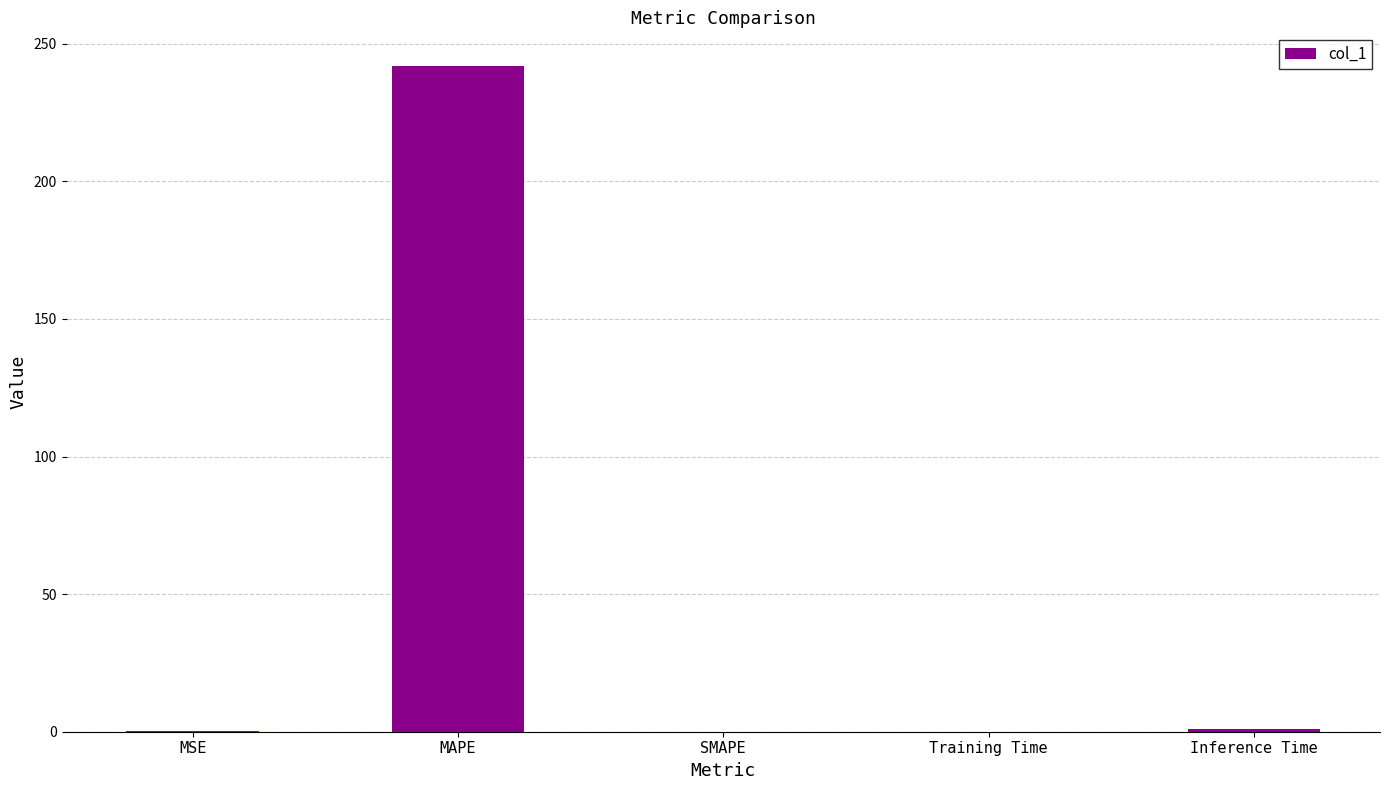

What is the change in value from MSE to Training Time?

-0.1